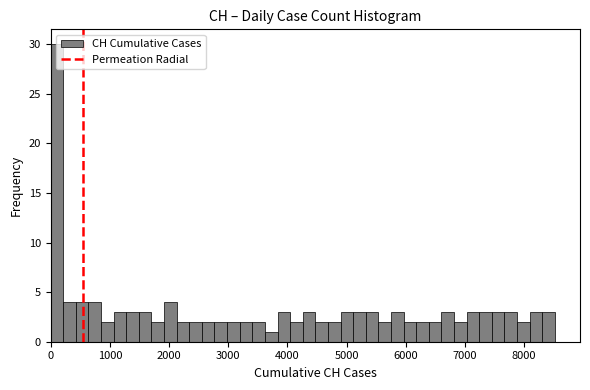

Read against the x-axis, roughly where is the centre of the tallest bar?

100